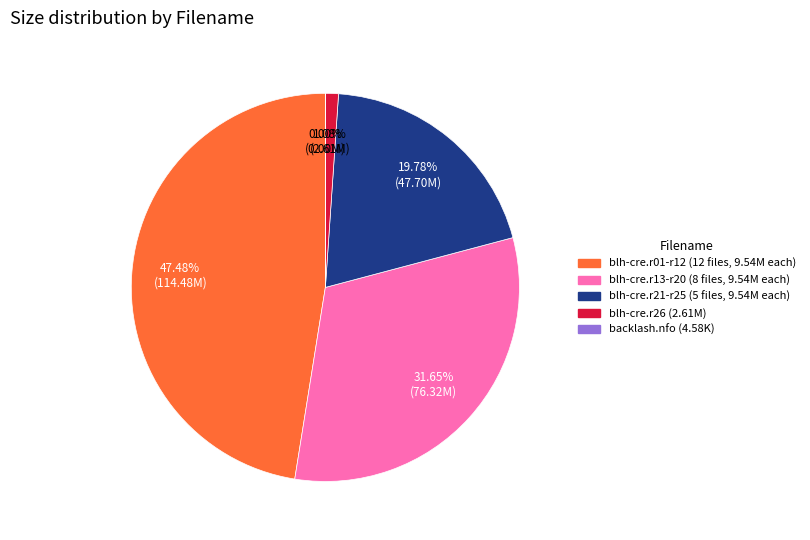

Is there a majority slice in this chart?

No